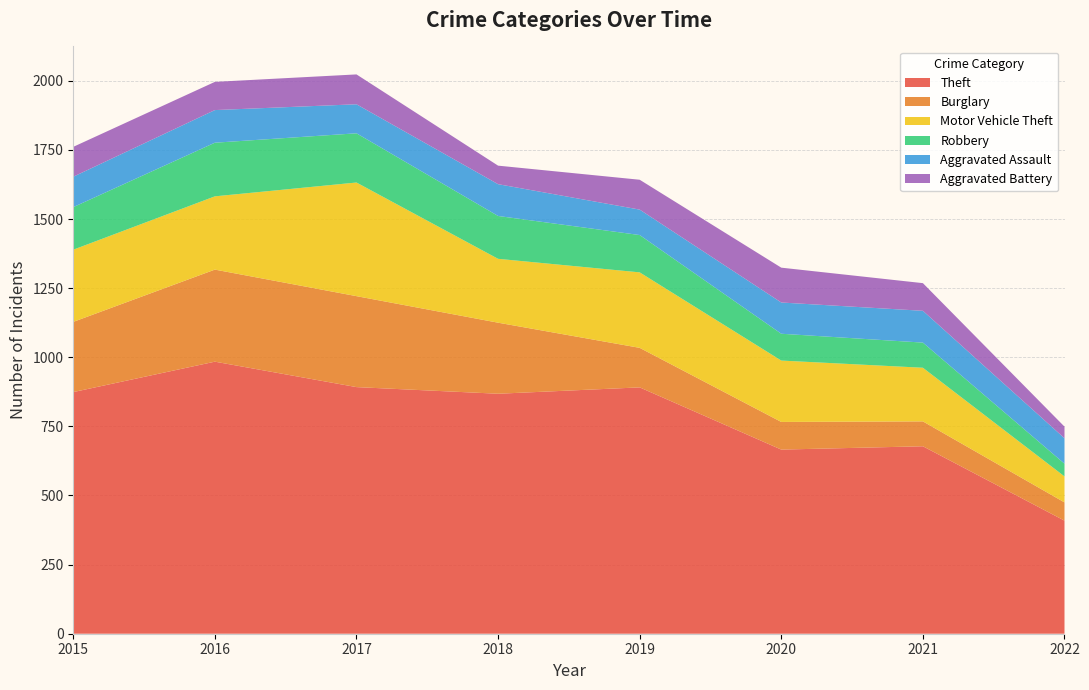

Reading left to right, transcribe all the data shown in this chart.

Theft: 2015=874	2016=984	2017=892	2018=868	2019=891	2020=666	2021=678	2022=409
Burglary: 2015=254	2016=333	2017=329	2018=257	2019=143	2020=100	2021=90	2022=66
Motor Vehicle Theft: 2015=261	2016=265	2017=411	2018=231	2019=273	2020=222	2021=194	2022=94
Robbery: 2015=154	2016=194	2017=178	2018=155	2019=135	2020=97	2021=91	2022=46
Aggravated Assault: 2015=110	2016=118	2017=105	2018=115	2019=92	2020=113	2021=115	2022=92
Aggravated Battery: 2015=108	2016=102	2017=108	2018=67	2019=108	2020=126	2021=100	2022=42